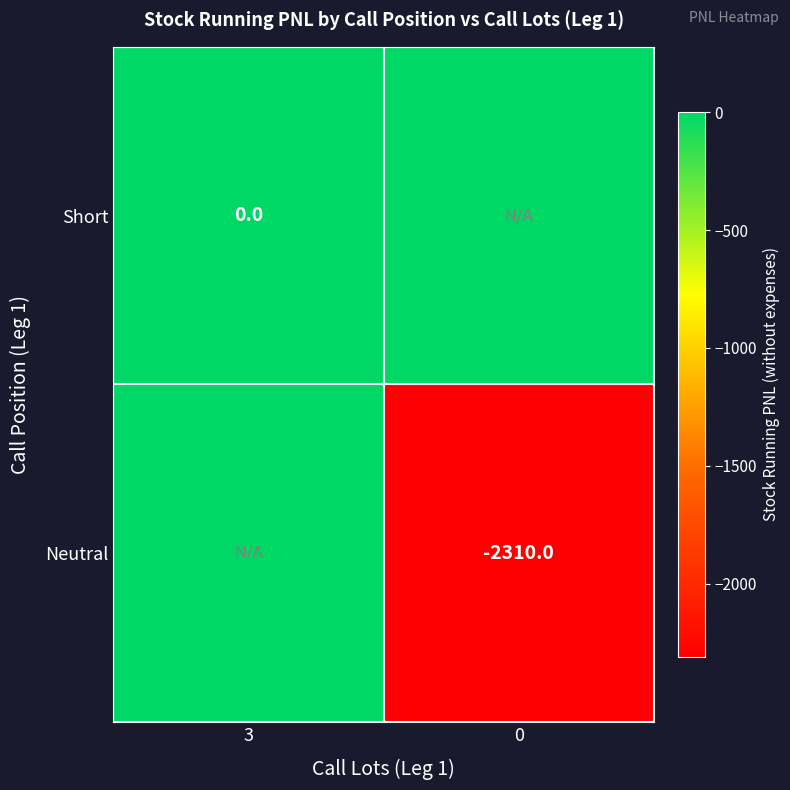

Is it true that Neutral equals -2310 at 0?

True